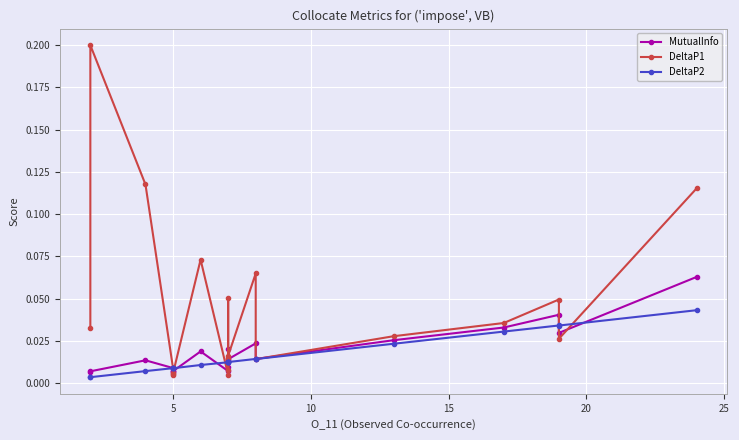

List the series in order of their peak value, highest first.

DeltaP1, MutualInfo, DeltaP2